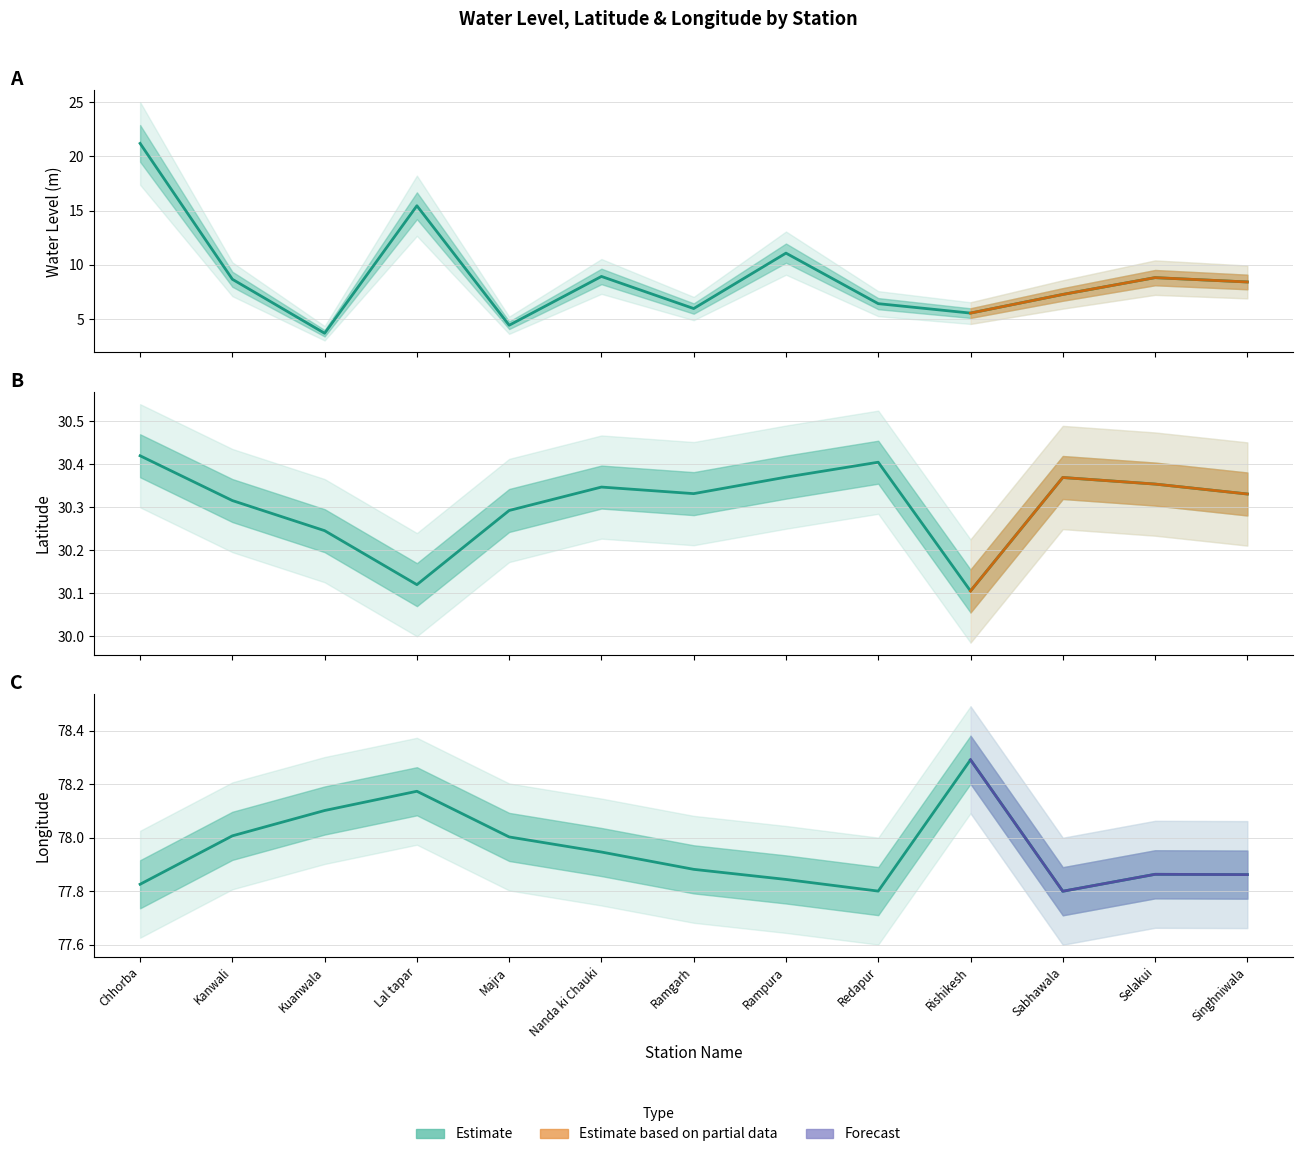

What is the value of the long point at the 3rd from the left?

78.1